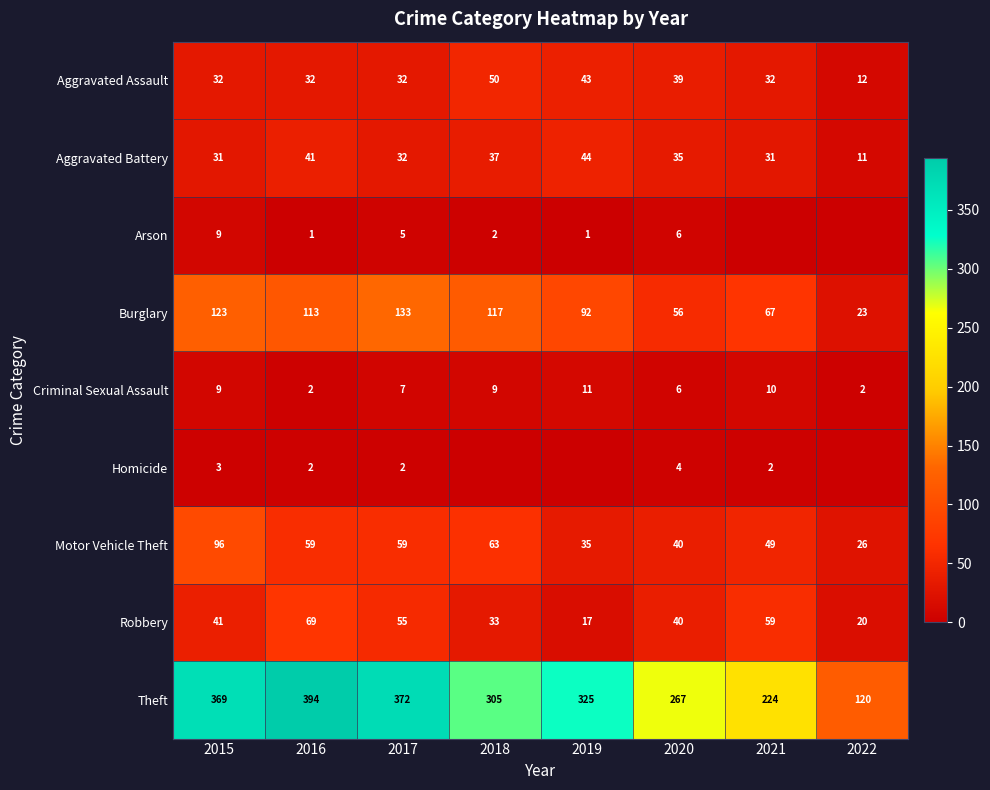

What is the difference between the highest and lowest values at 2020?

263